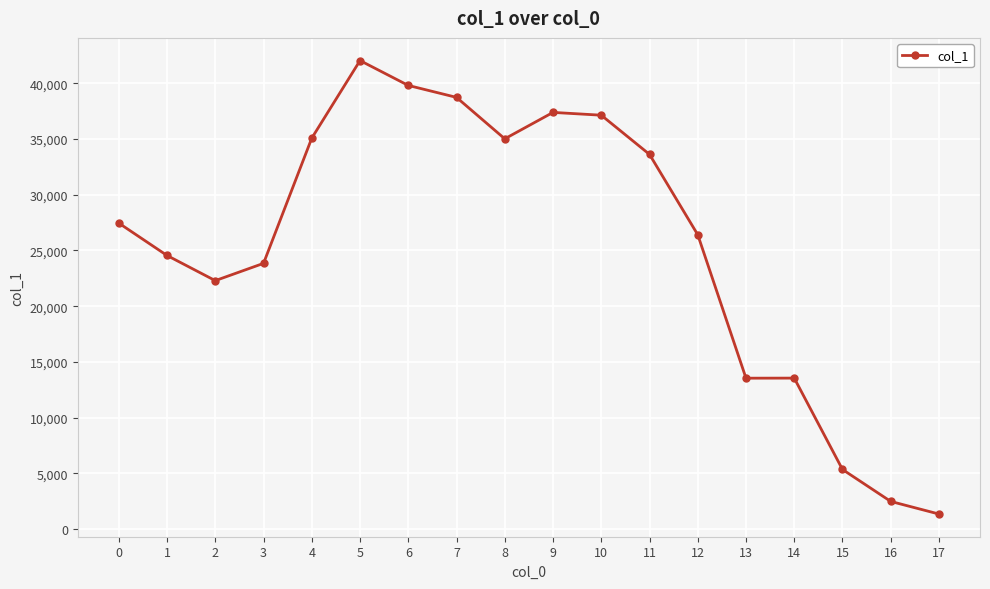

Count the number of data series in this chart.

1